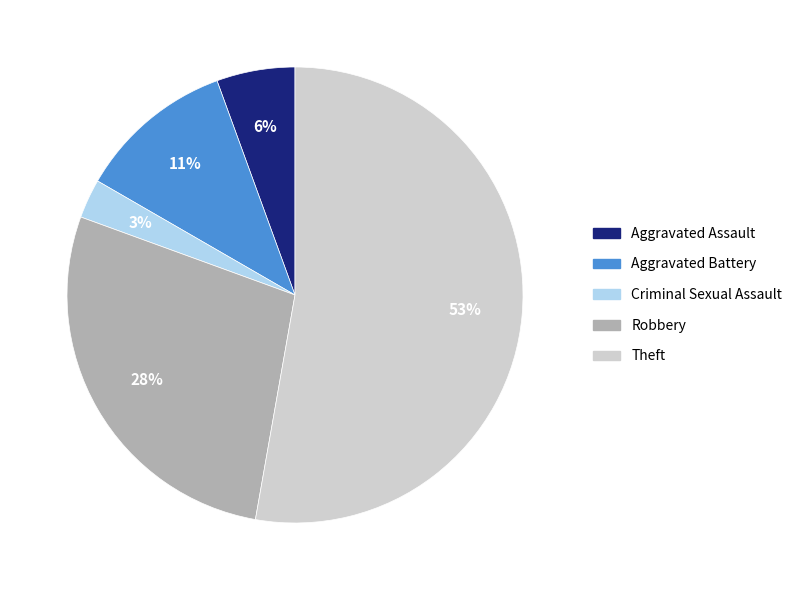

Which category accounts for the majority?

Theft